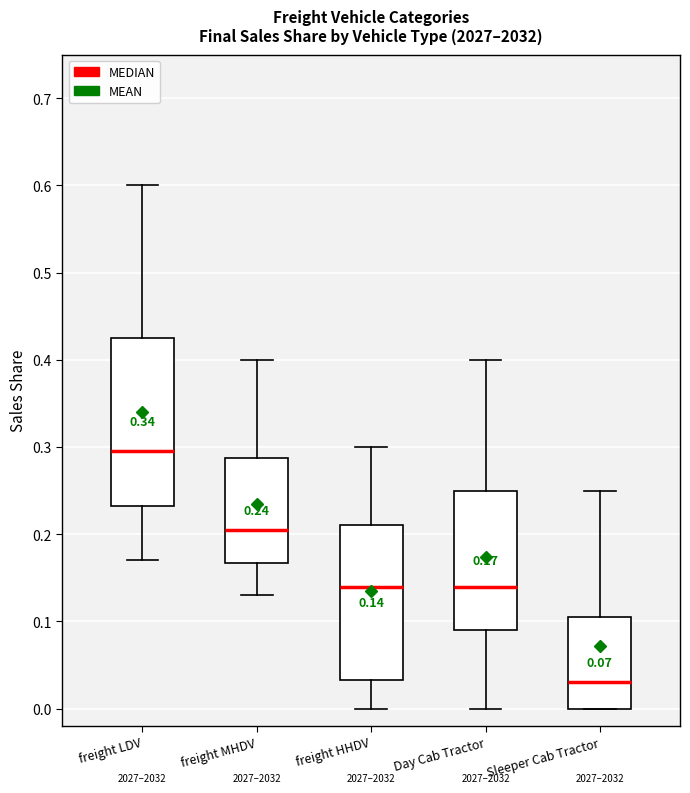

Comparing the boxes themselves (not the whiskers), which one is the tallest?

freight LDV